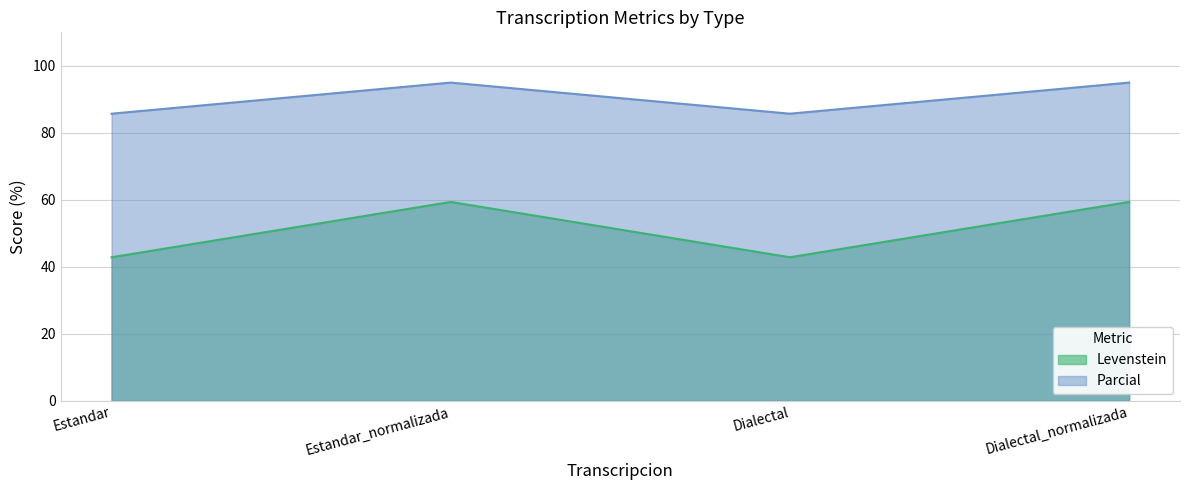

At which category does the chart reach its peak across all series?

Estandar_normalizada